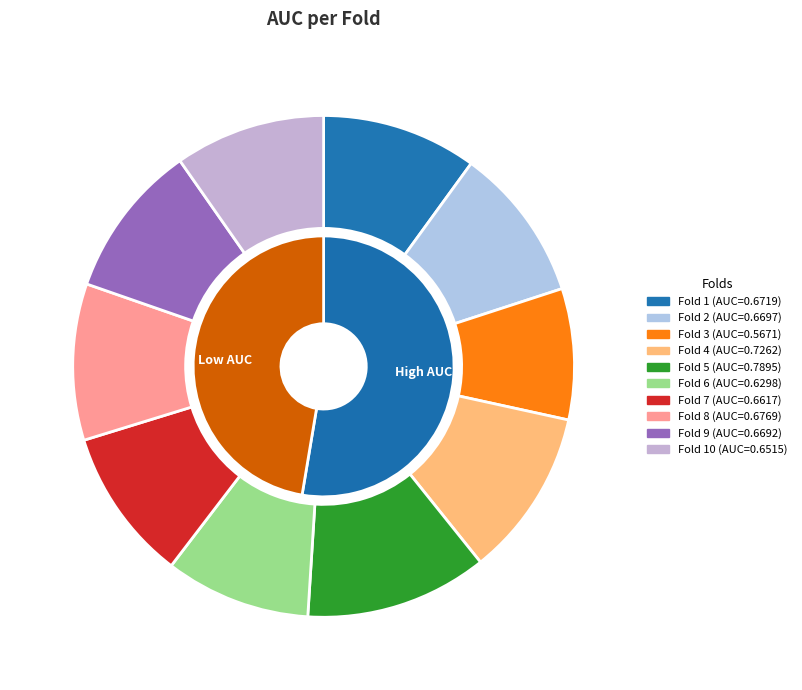

Do Fold 9 and Fold 7 together represent more than half of the pie?

No